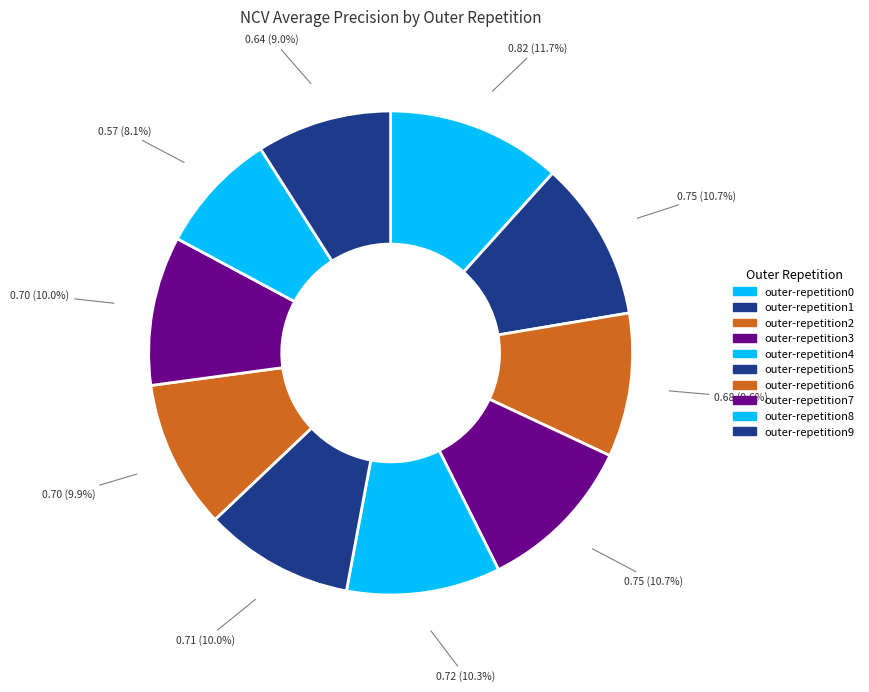

To the nearest percent, what is the combined percentage of outer-repetition4 and outer-repetition8?

18%